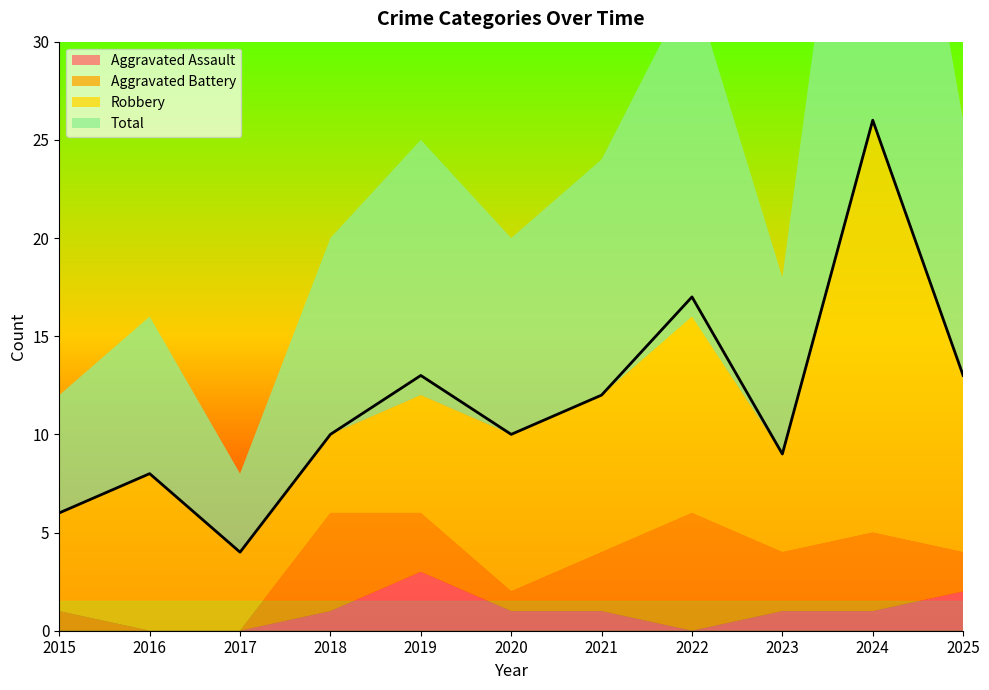

How many interior local peaks does the Aggravated Battery series have?

3